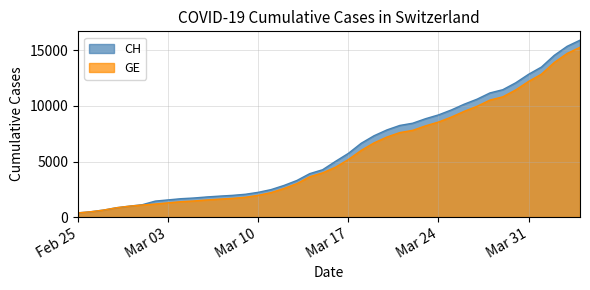

How many categories are shown in the chart?

40